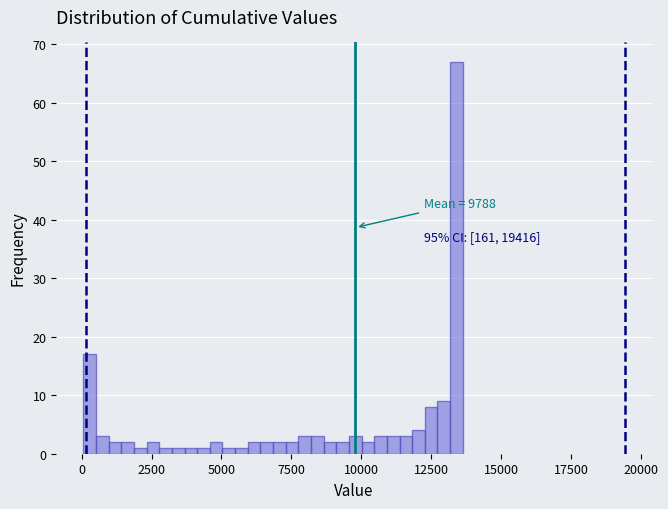

Read against the x-axis, roughly where is the centre of the tallest bar?

13500